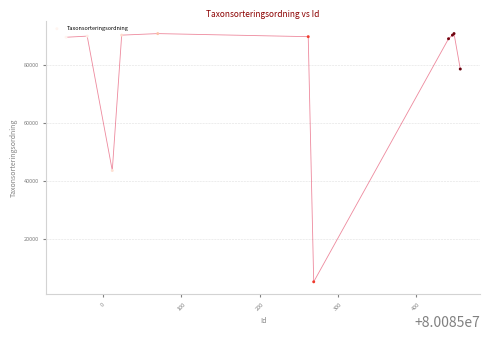

What Y value in the scatter plot is closest to 47893?

43464